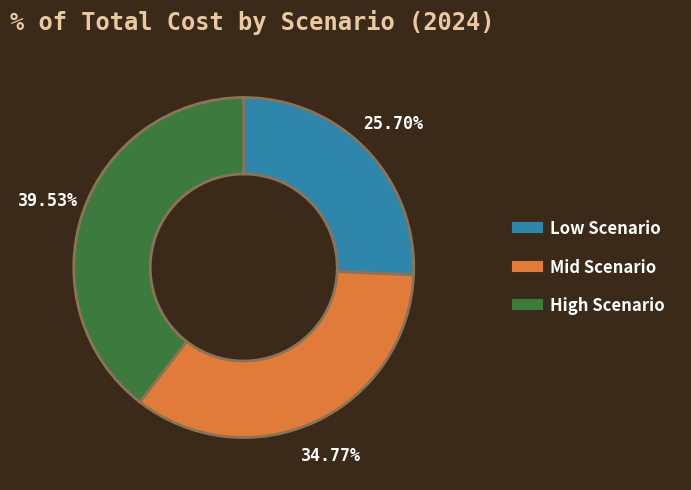

How many segments does this pie chart have?

3